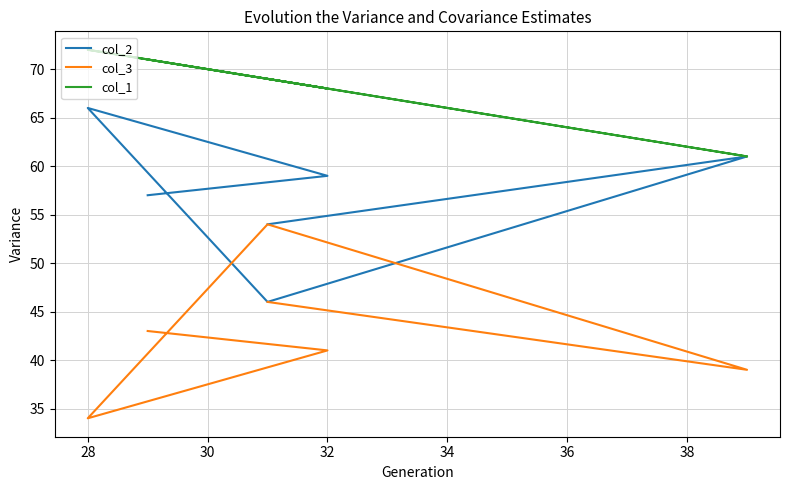

The col_2 series shows 27 at 36. True or false?

False